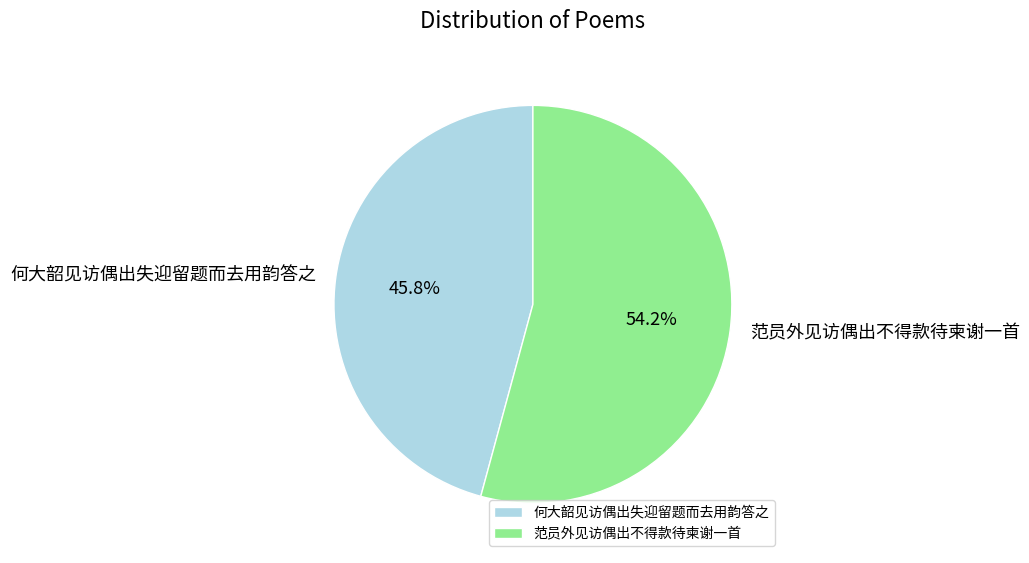

The 范员外见访偶出不得款待柬谢一首 slice represents 44% of the pie. True or false?

False